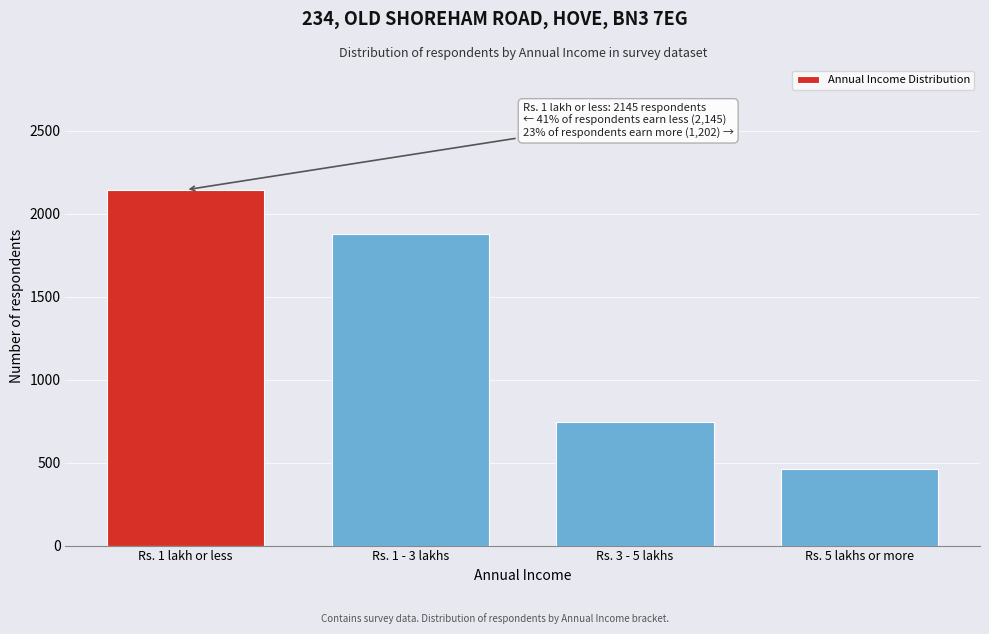

Reading left to right, extract all data points from this chart.

Rs. 1 lakh or less=2145	Rs. 1 - 3 lakhs=1876	Rs. 3 - 5 lakhs=743	Rs. 5 lakhs or more=459